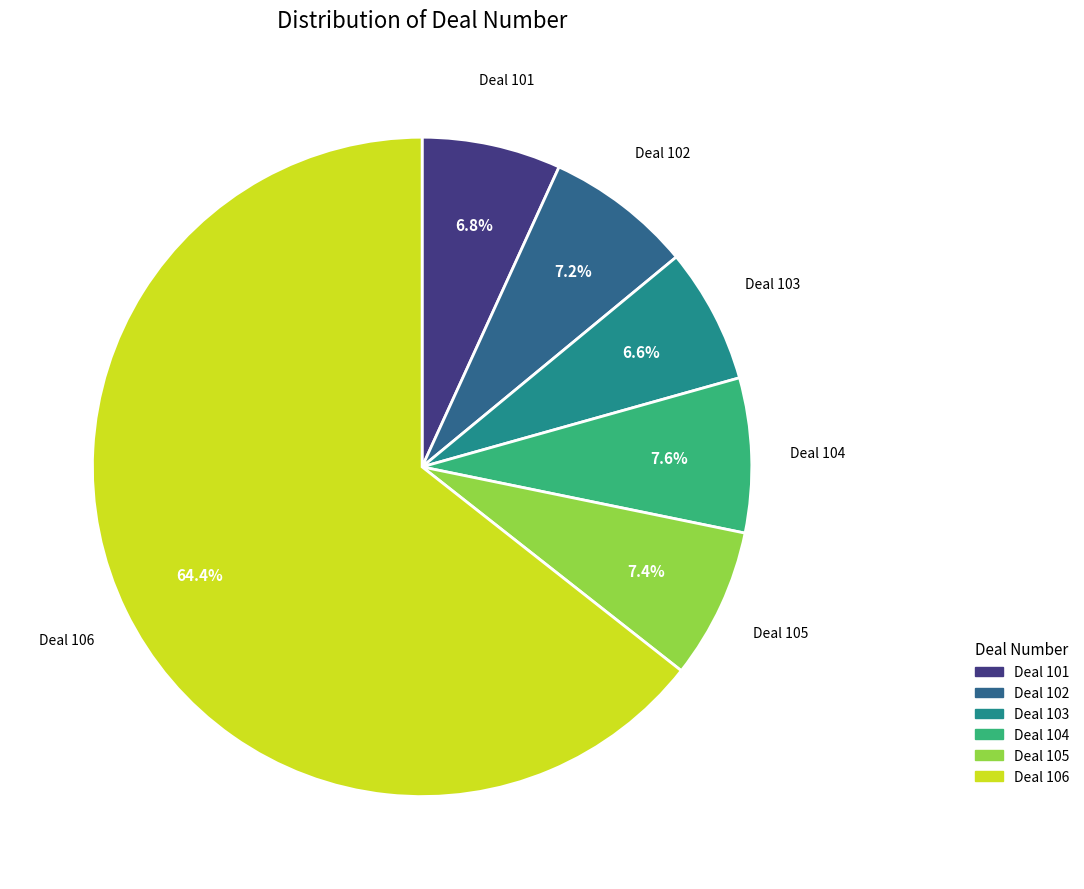

Is it true that Deal 104 is 1% of the pie?

False